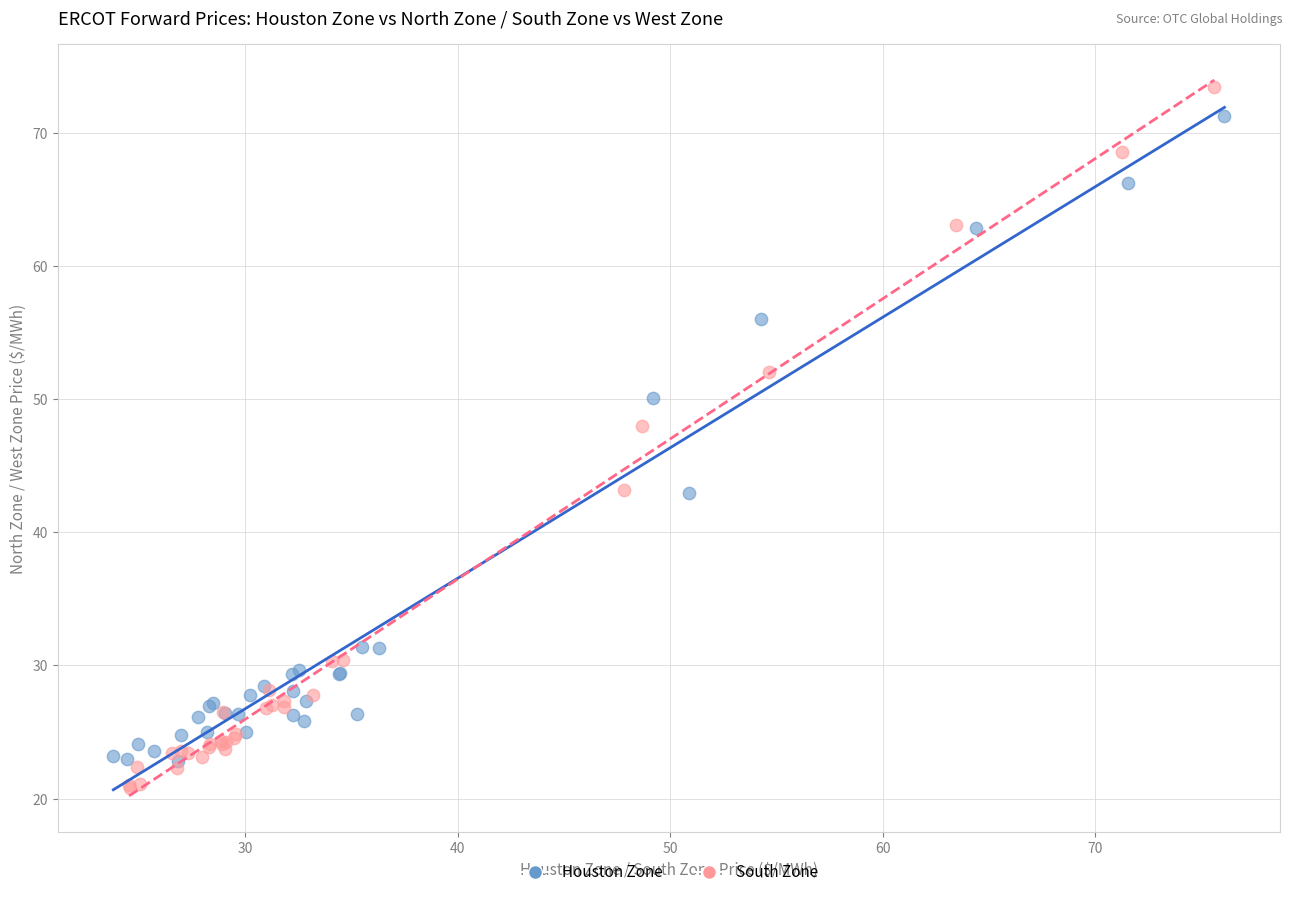

What are all the series names shown in the legend?

Houston Zone, South Zone